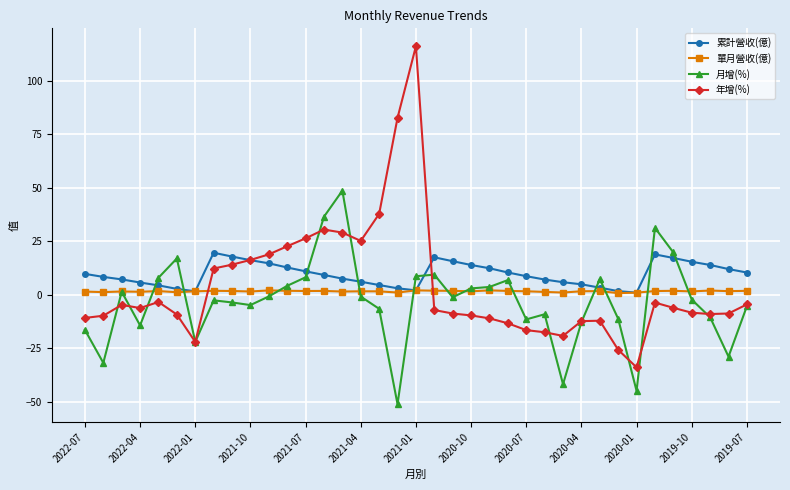

Which series has the largest range (max minus min)?

年增(%)